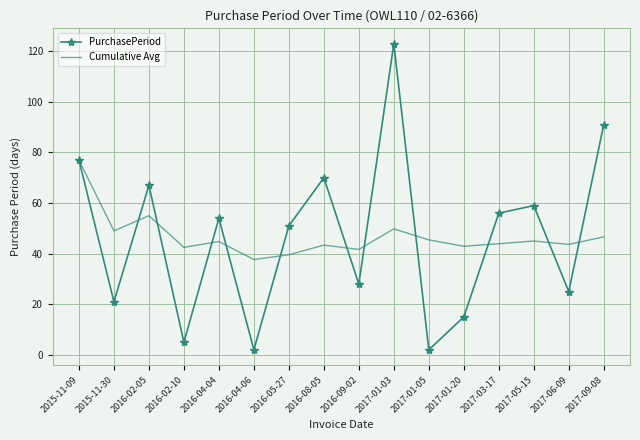

How many distinct data groups are displayed?

2